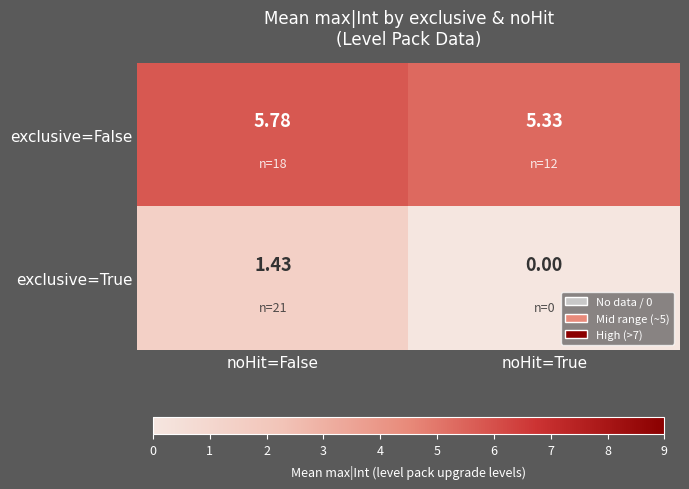

Which series has the largest total across all categories?

exclusive=False